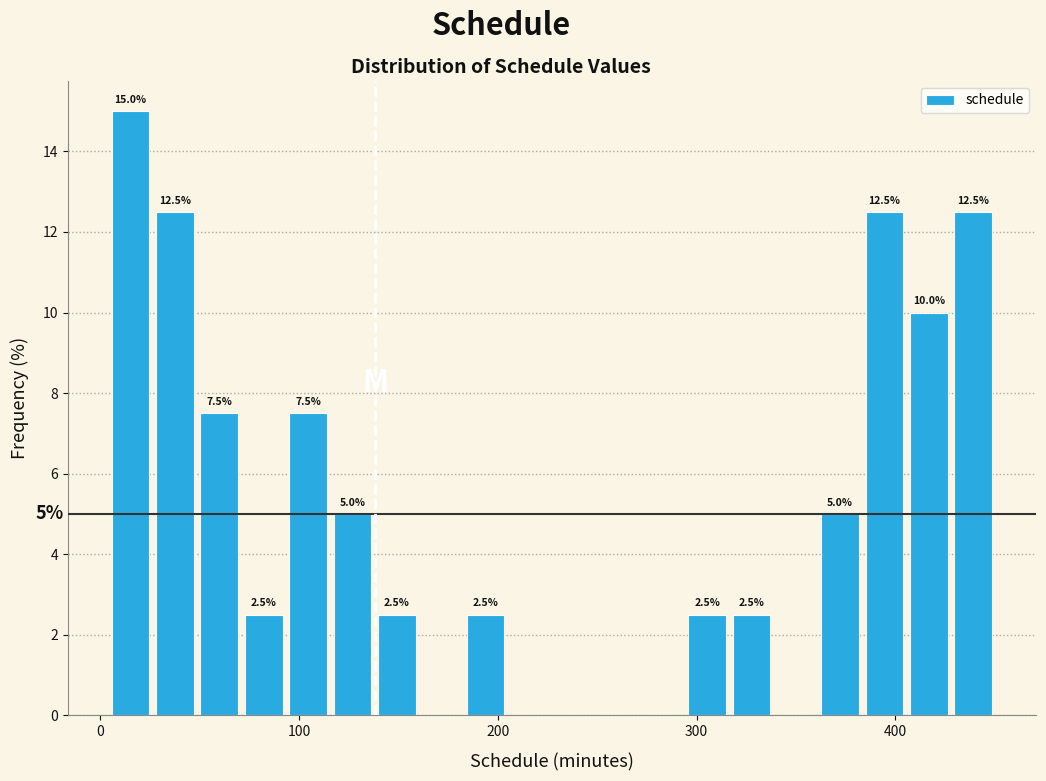

Read against the x-axis, roughly where is the centre of the tallest bar?

20